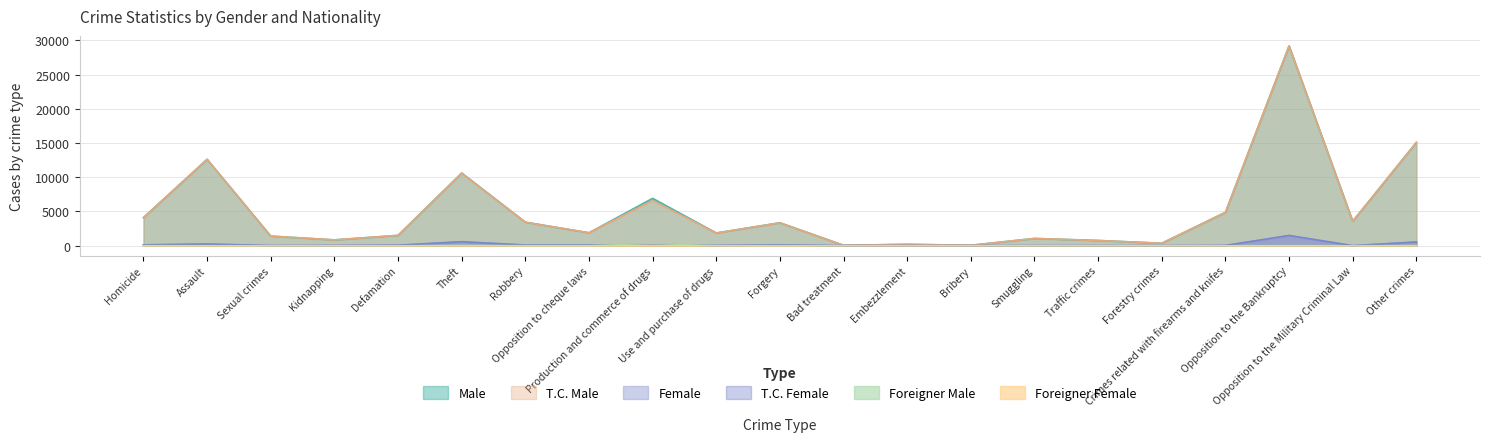

What are all the series names shown in the legend?

Male, T.C. Male, Female, T.C. Female, Foreigner Male, Foreigner Female